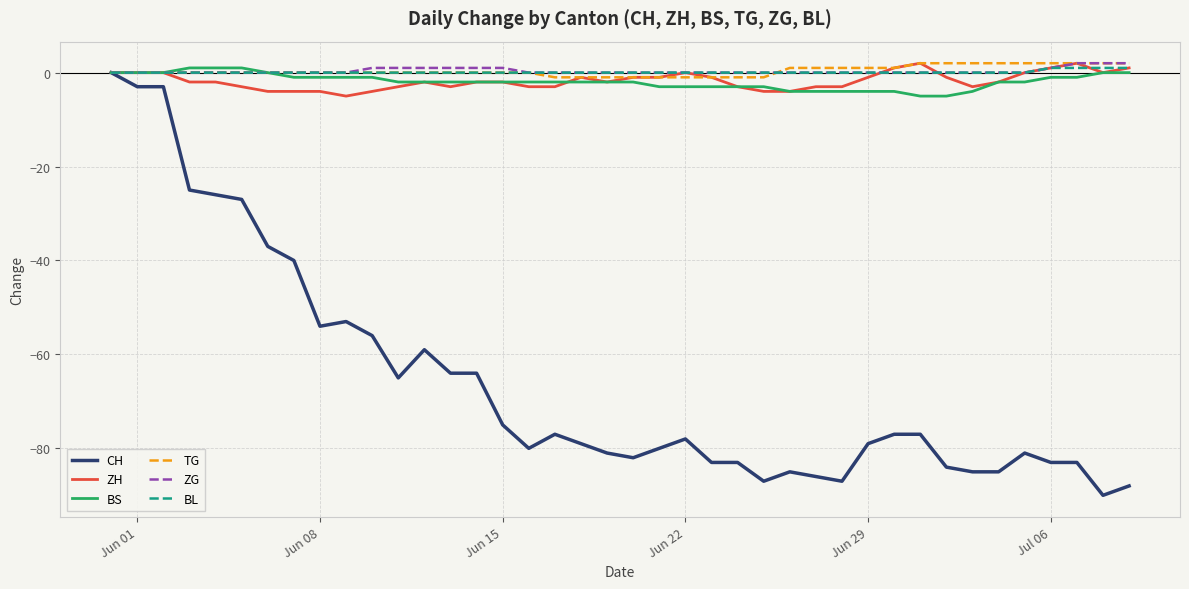

How many lines are shown in the chart?

6